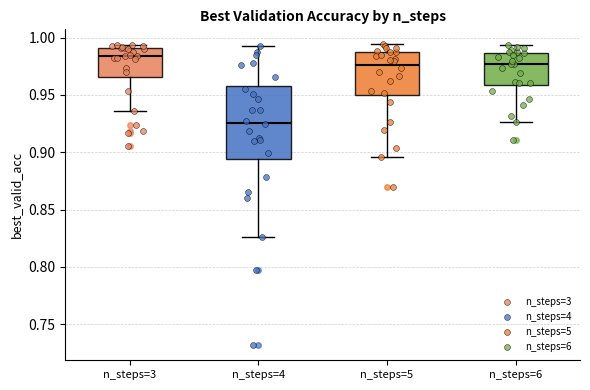

Where is the upper edge of the box for n_steps=5 on the y-axis? The values are not printed on the chart, so give them approximately, as read against the axis.

0.990